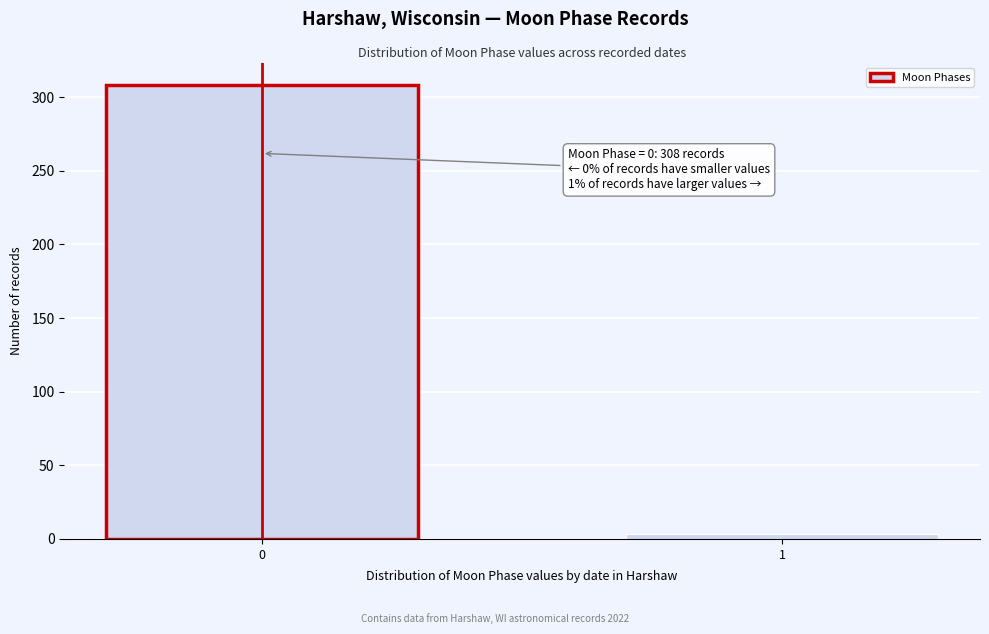

Reading right to left, what are all the values shown in this chart?

3	308